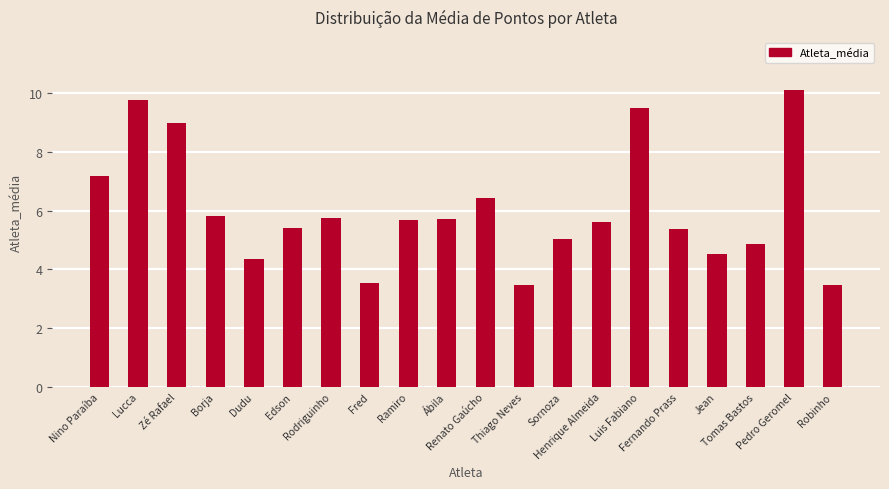

What is the approximate value at Zé Rafael?

9.0